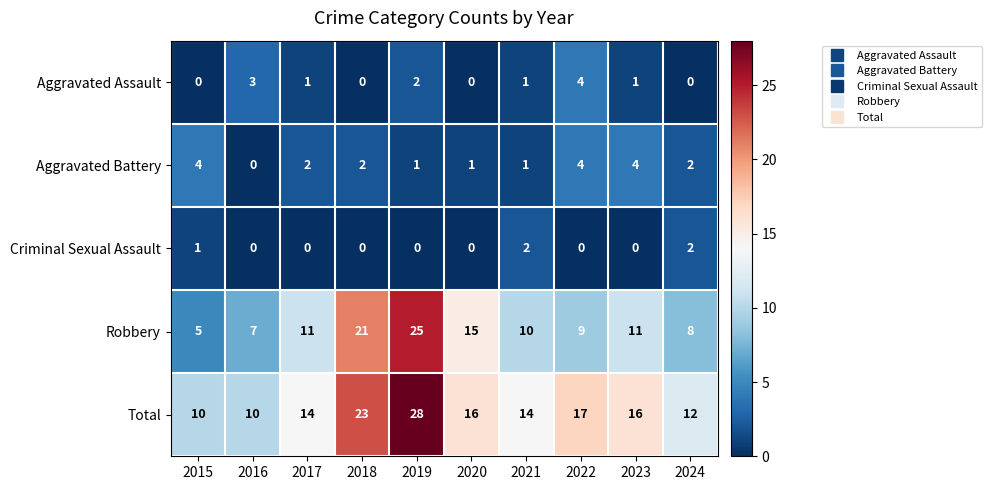

True or false: Criminal Sexual Assault has a value of 0 at 2018.

True